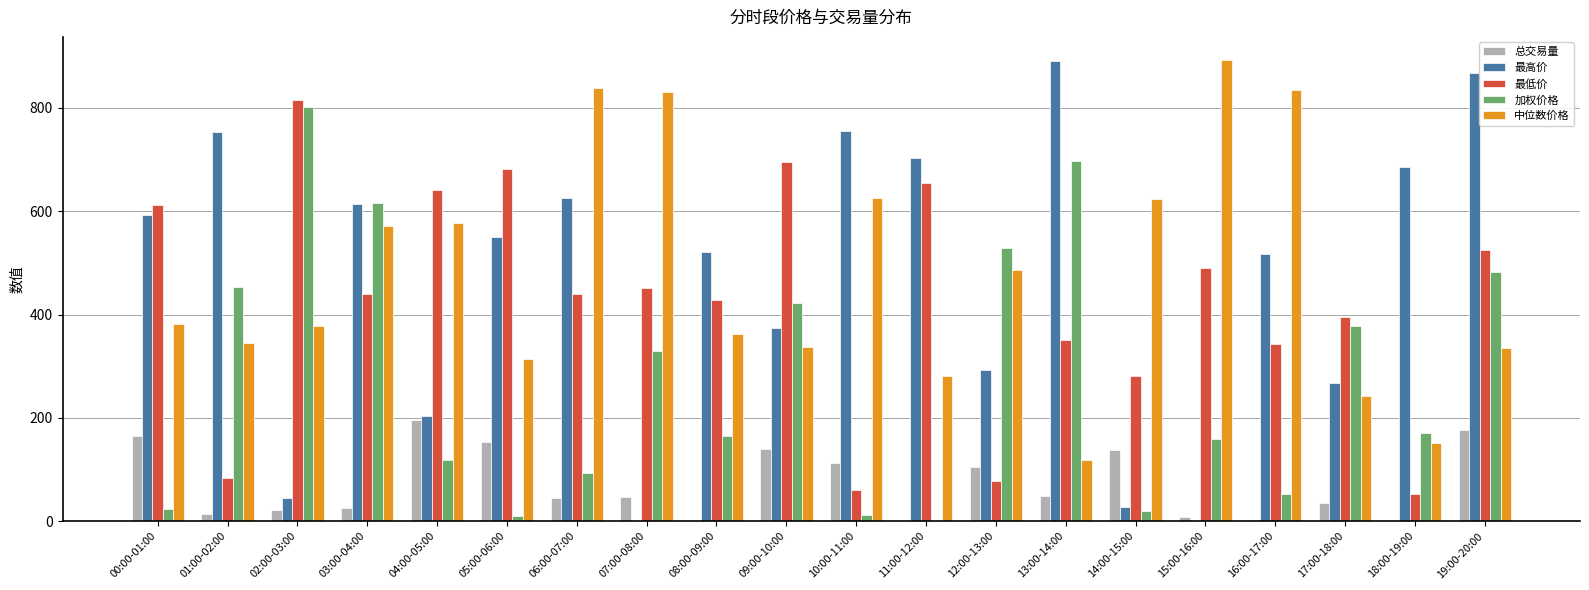

Which series changed the most between 01:00-02:00 and 15:00-16:00?

最高价